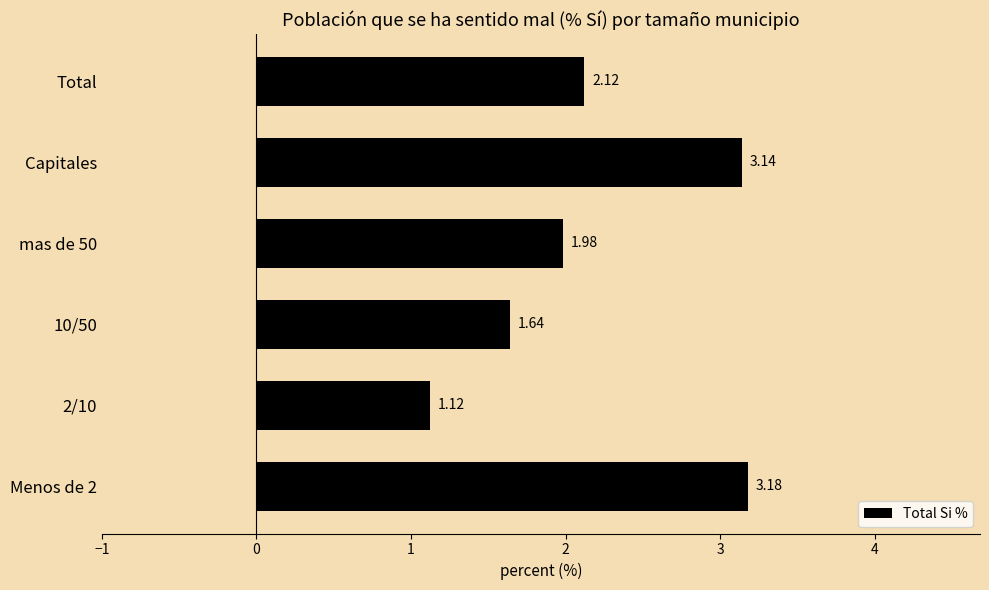

What is the change in value from Menos de 2 to Total?

-1.1